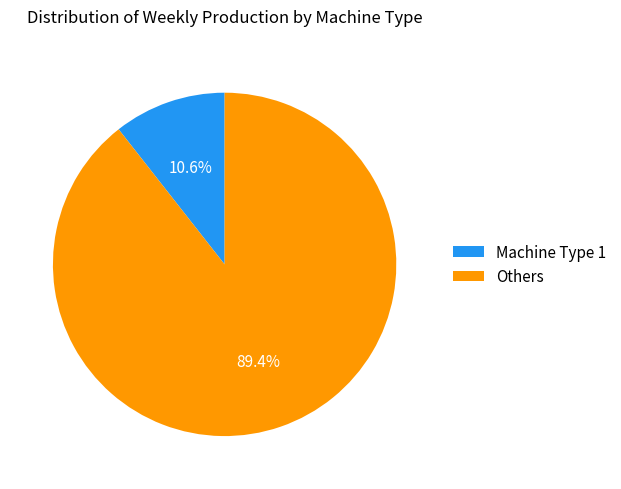

Rank the categories by value from highest to lowest.

Others, Machine Type 1